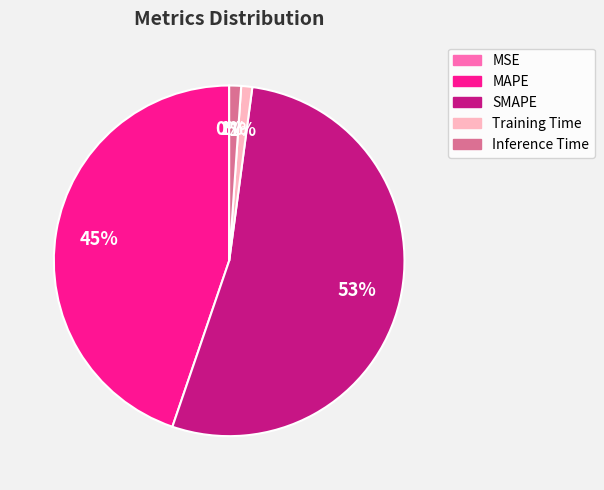

Which category accounts for the majority?

SMAPE